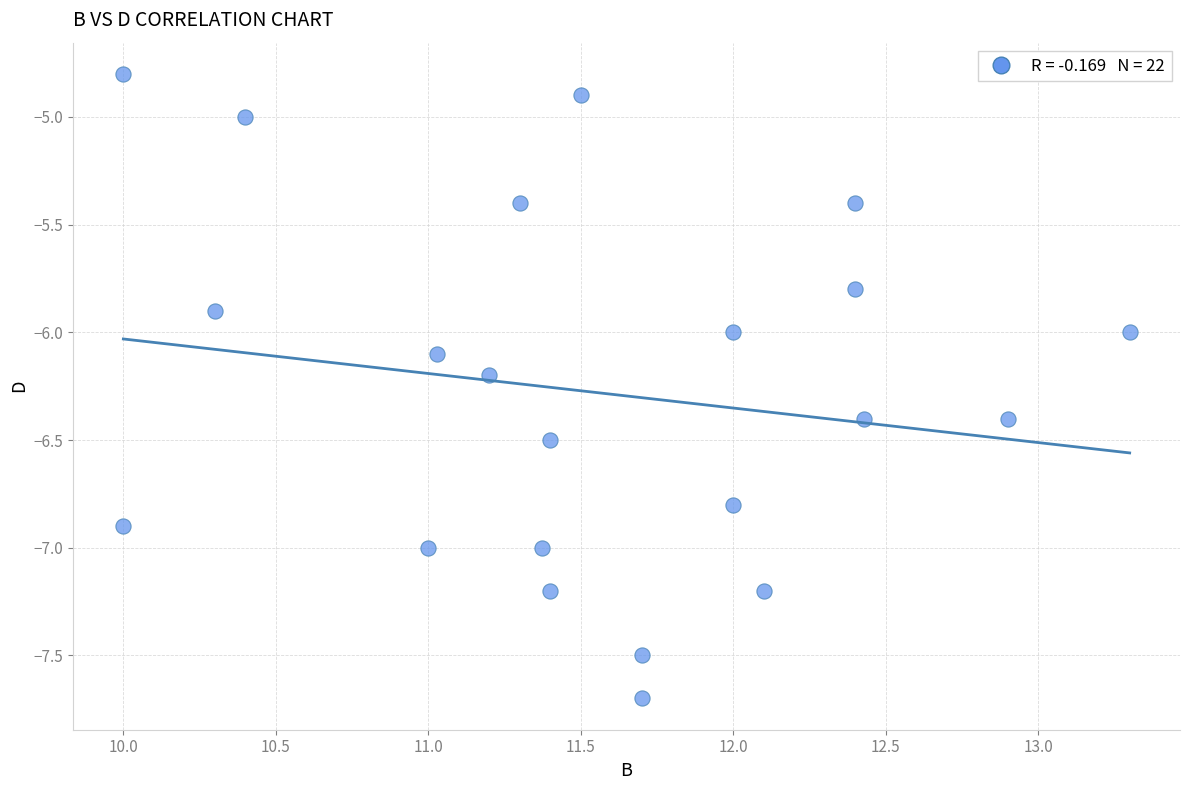

What is the range of Y values (max minus min)?

2.9